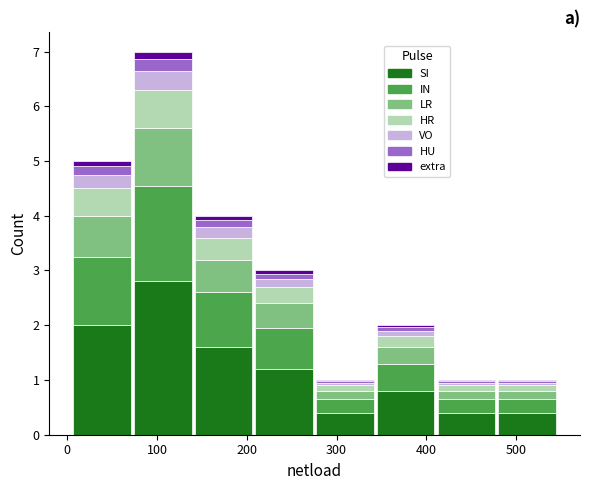

Which range on the x-axis has the tallest stacked bar (by total height)?

70 to 140